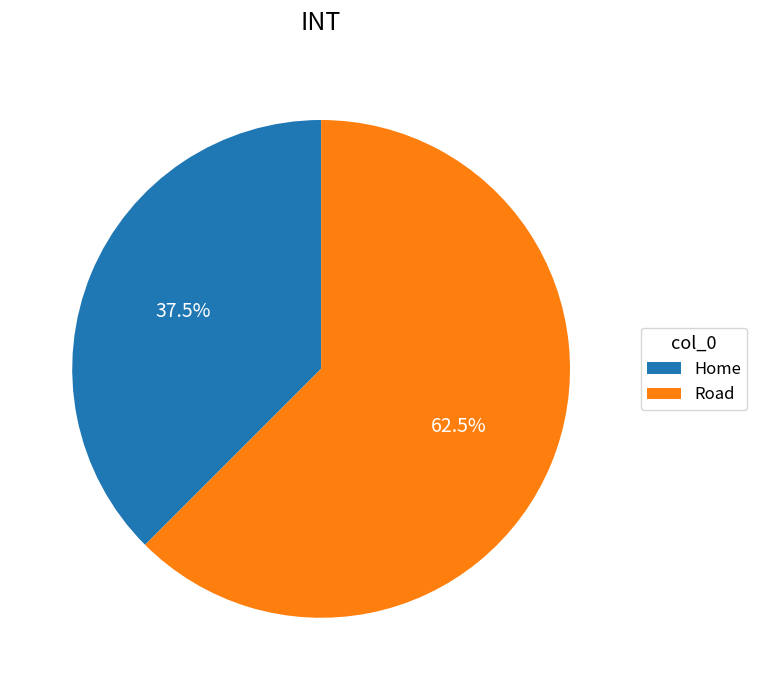

What is the largest slice in the pie chart?

Road